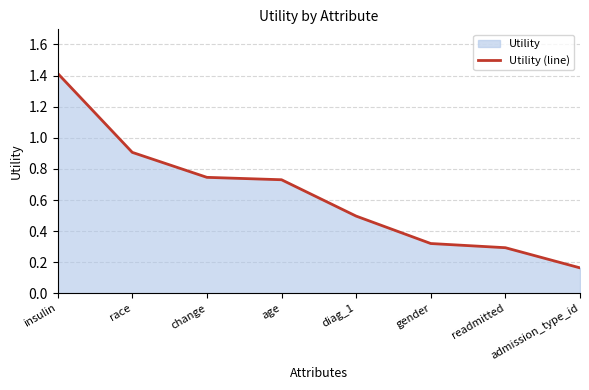

True or false: the data shows 0.8 at insulin.

False